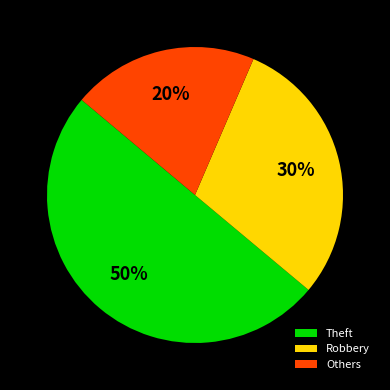

The Robbery slice represents 43% of the pie. True or false?

False